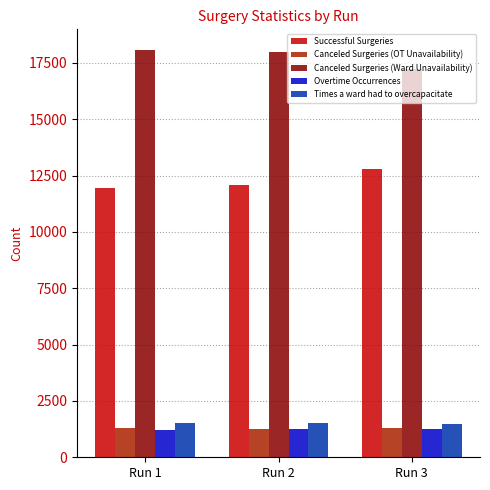

What is the total value across all series at Run 3?

34052